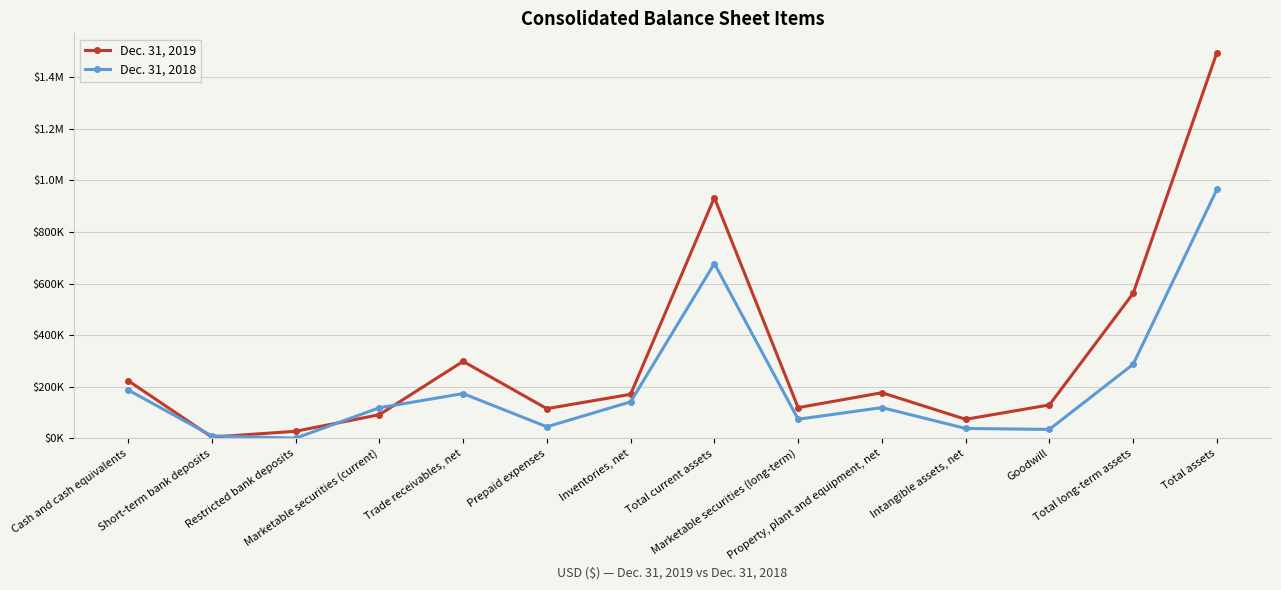

True or false: Dec. 31, 2018 and Dec. 31, 2019 intersect in this chart.

True